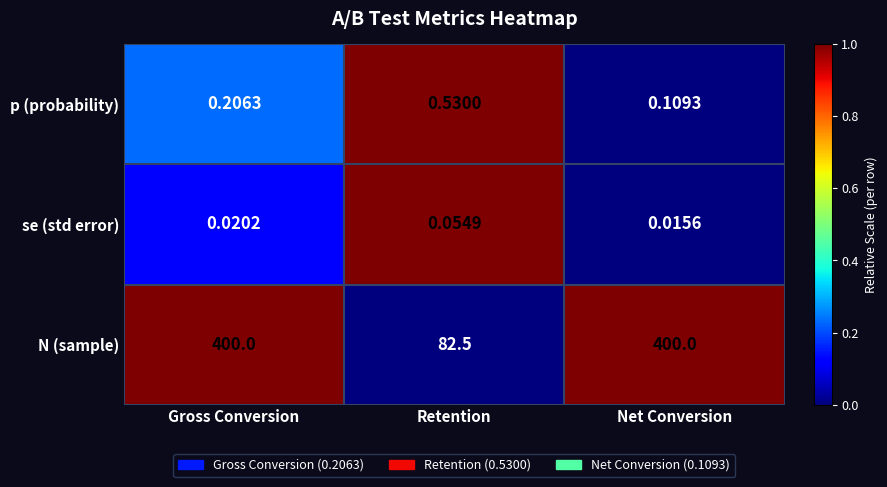

Which series has the largest range (max minus min)?

N (sample)